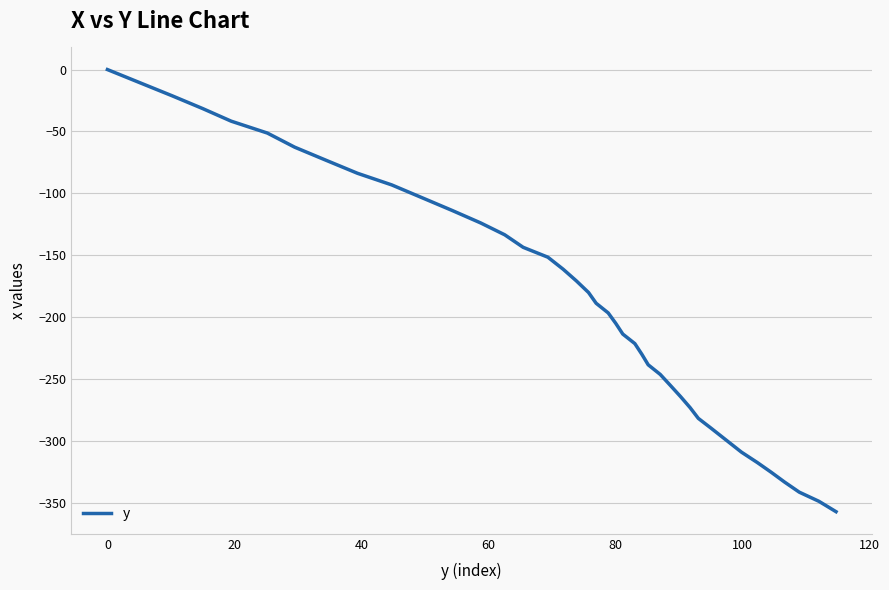

What is the difference between the maximum and minimum values?

357.2